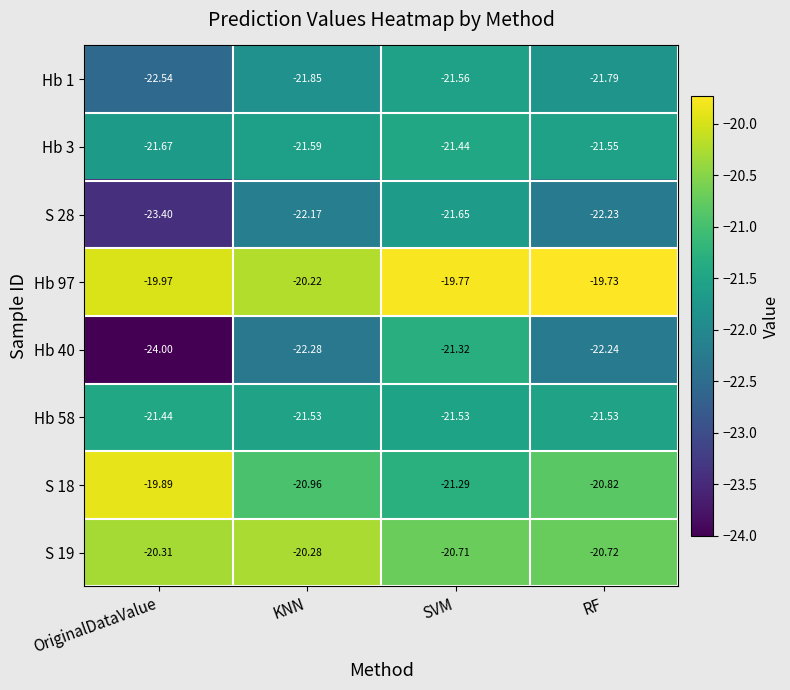

At which label does Hb 40 reach its peak?

SVM